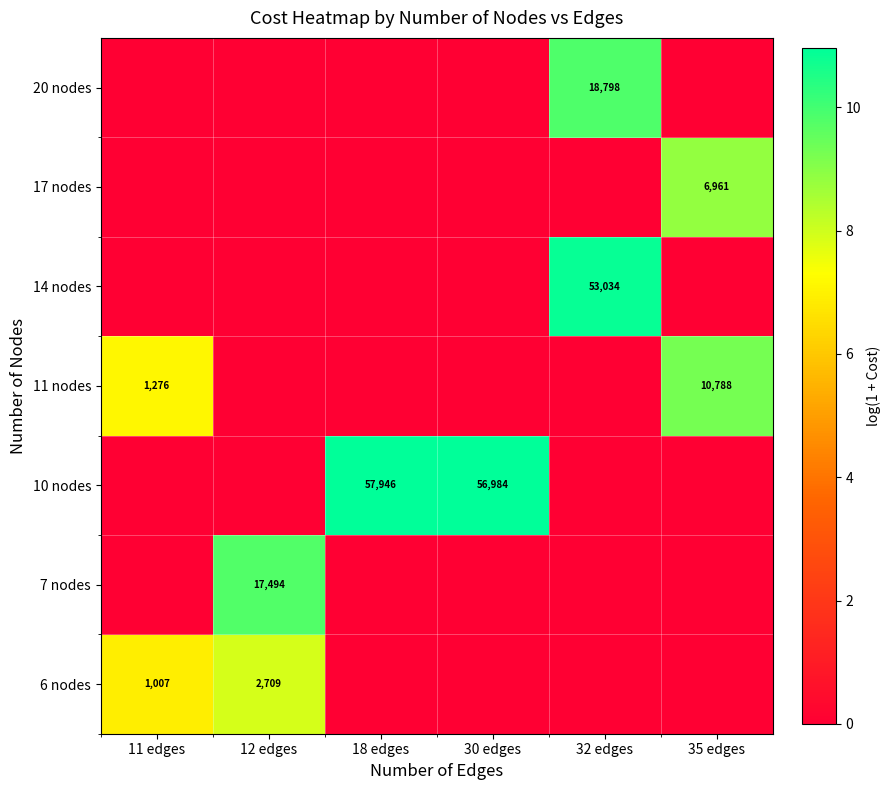

The value of 6 nodes at 12 edges is 2709. True or false?

True